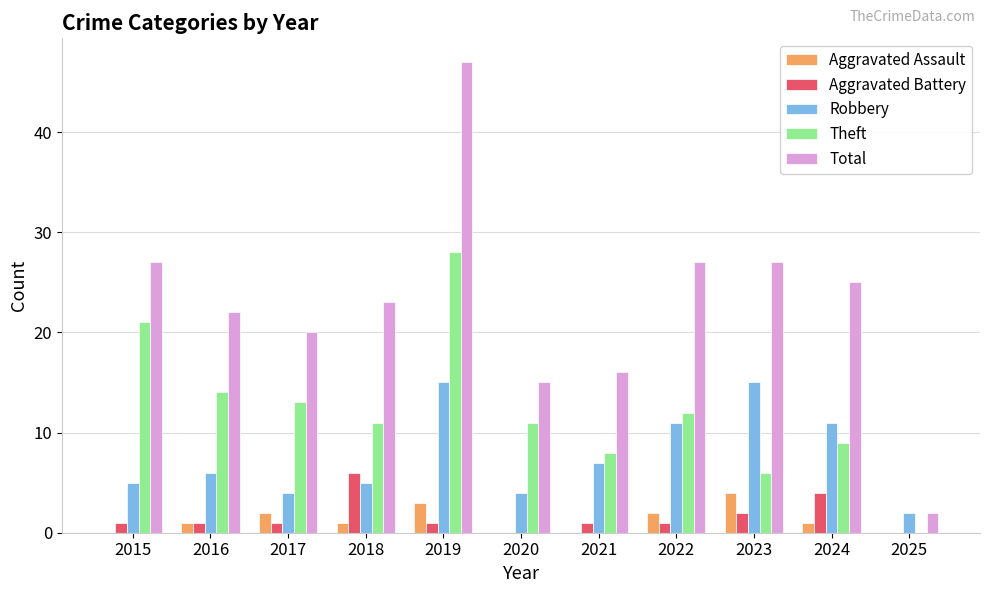

Is it true that Aggravated Battery equals 1 at 2019?

True